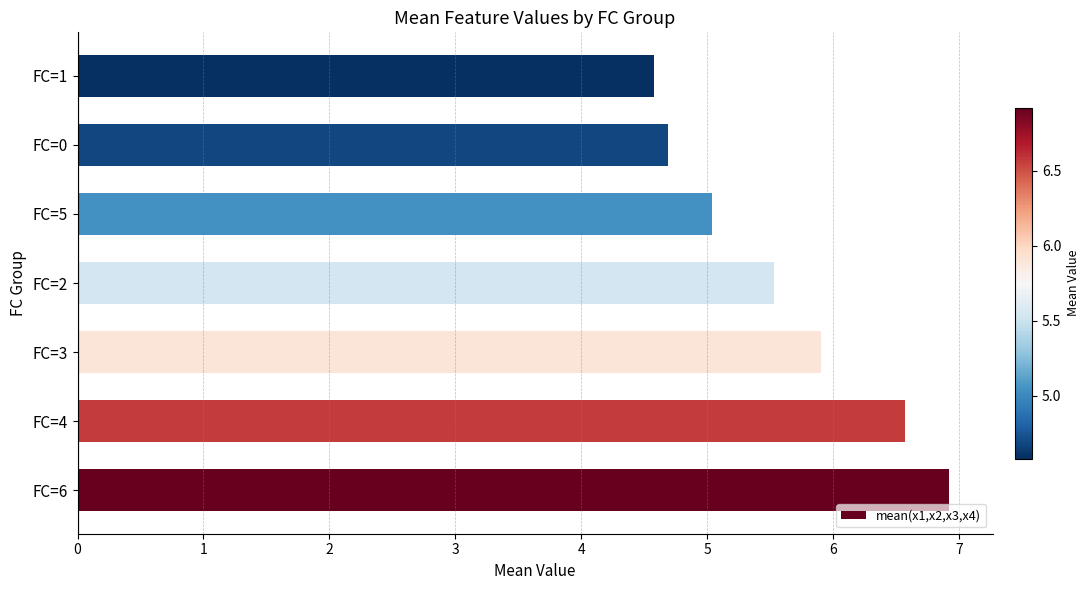

Read the value at FC=6.

6.9